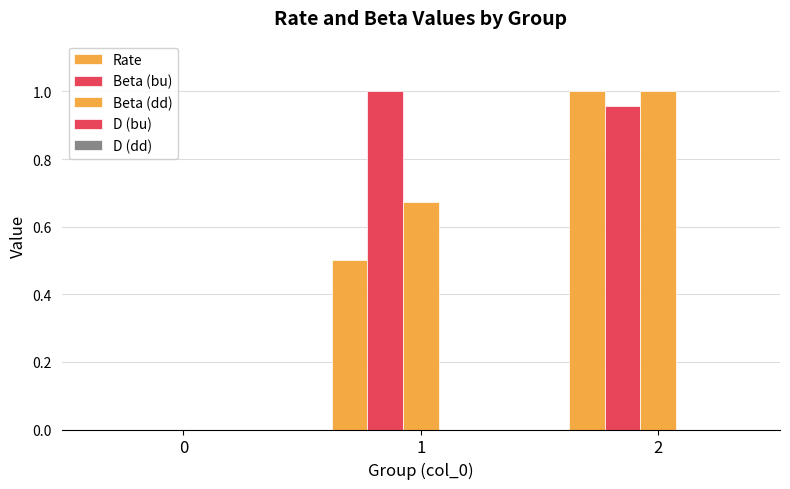

How many data points in Beta (bu) are above 0?

2